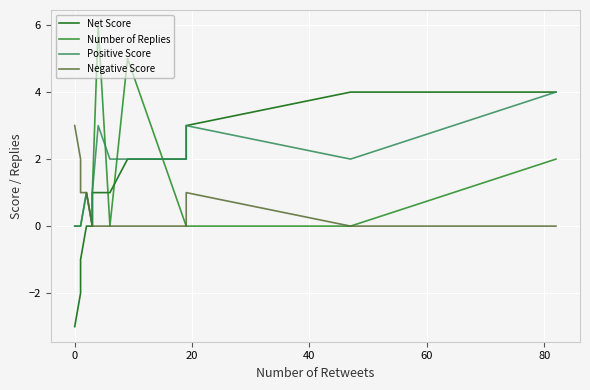

True or false: Negative Score has more than 0 points higher than both neighbors.

True